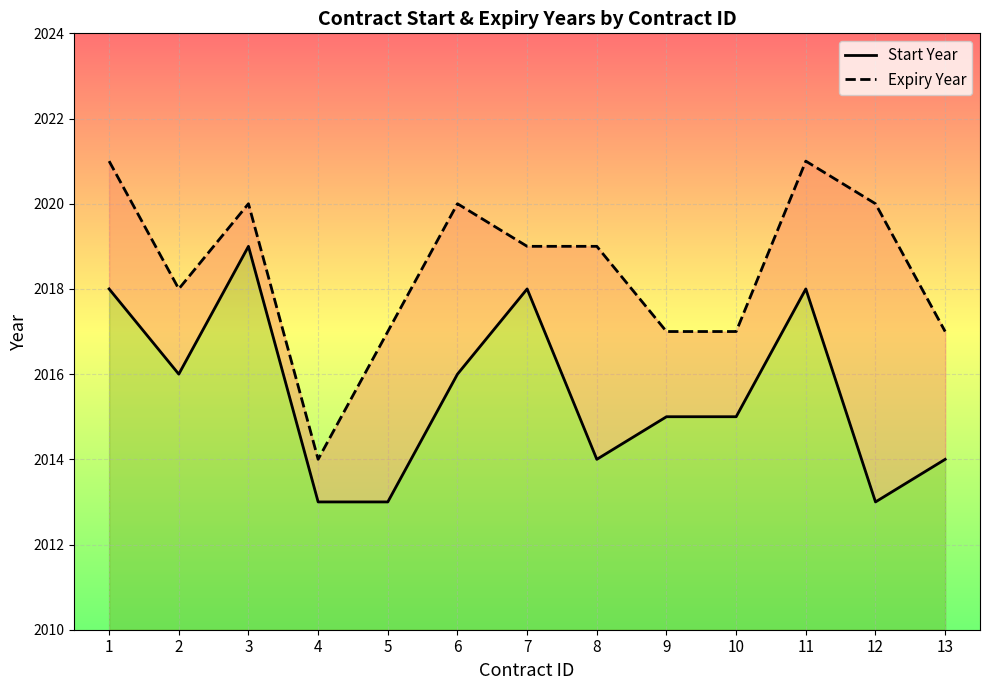

At which category is the sum across all series the highest?

1